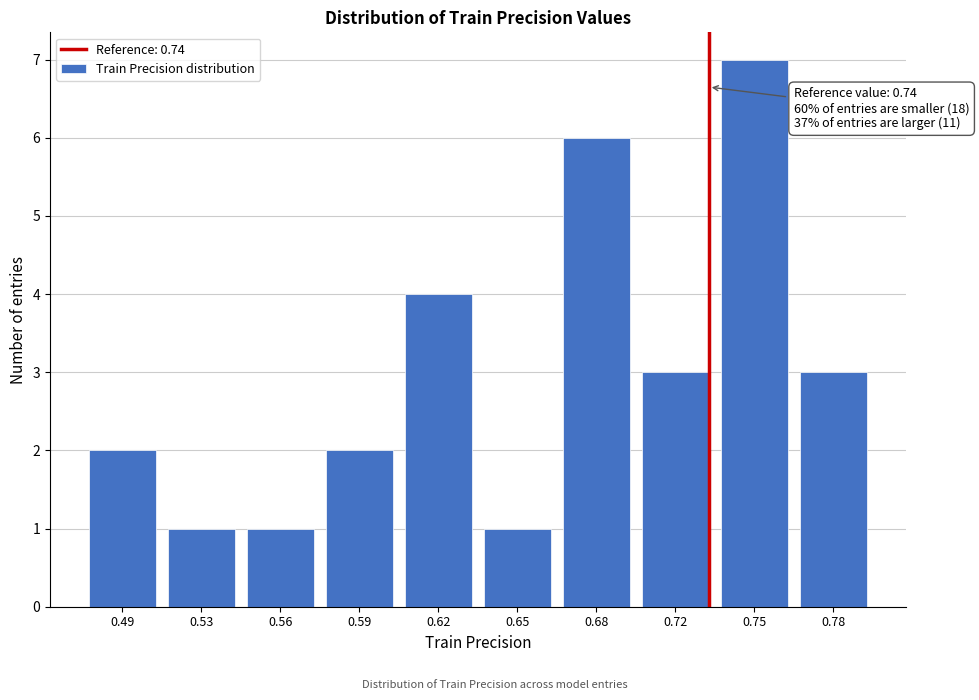

Reading right to left, what are all the values shown in this chart?

3	7	3	6	1	4	2	1	1	2